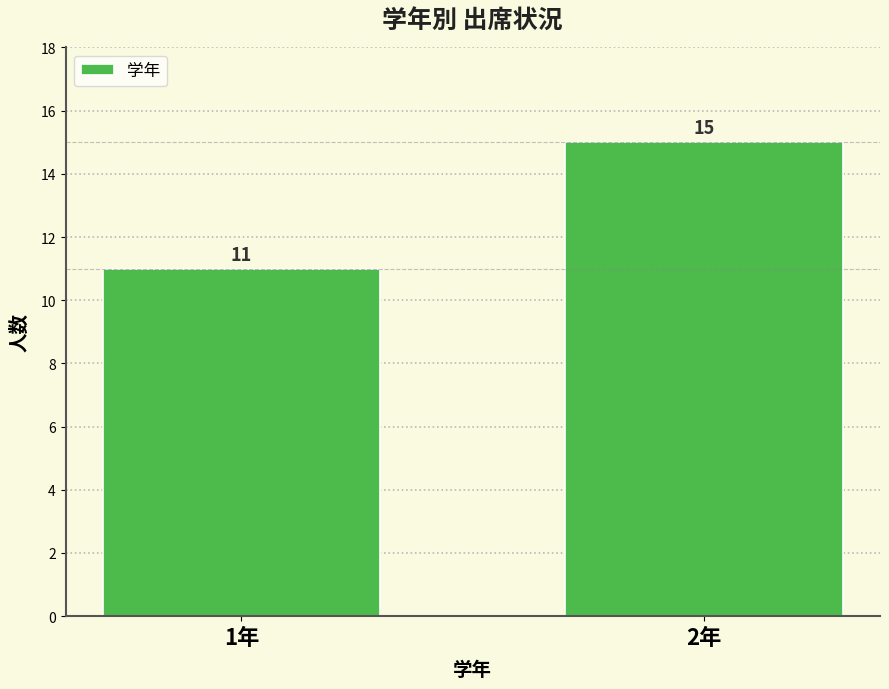

Reading left to right, list all the values displayed in this chart.

1年=11	2年=15